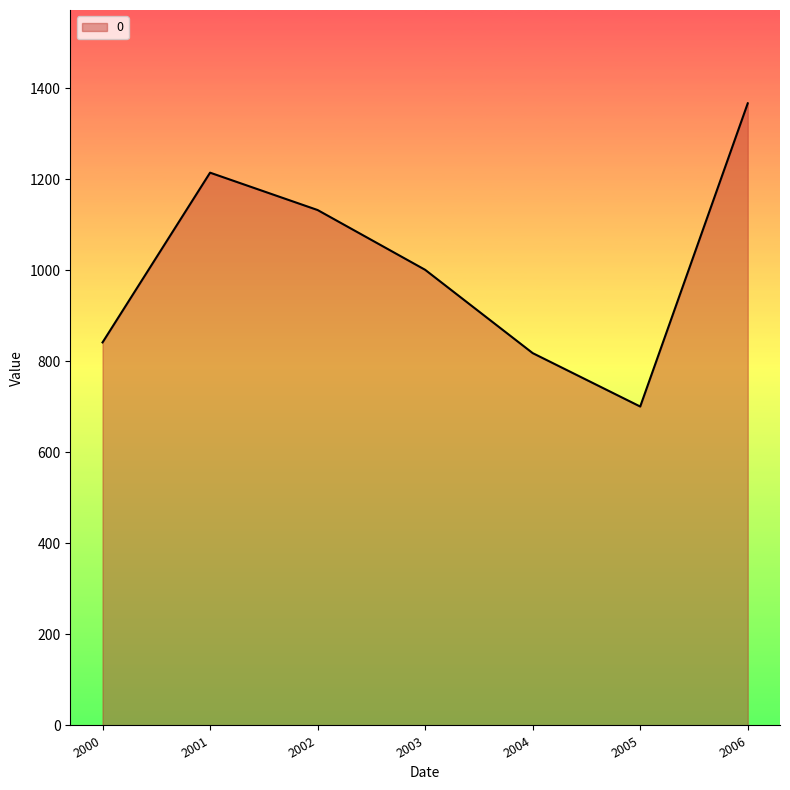

Which label corresponds to the largest value in the chart?

2006